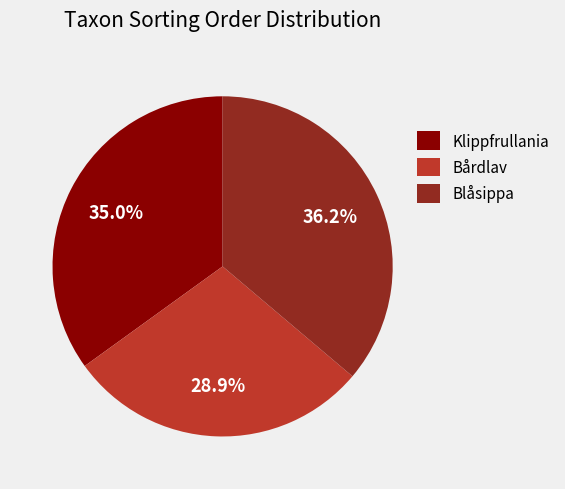

Combined, do Klippfrullania and Bårdlav account for over 50%?

Yes